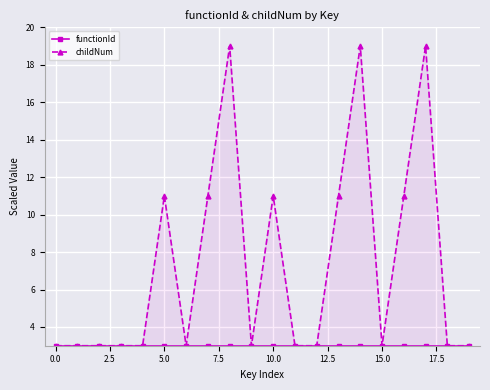

Does the chart have visible grid lines?

Yes